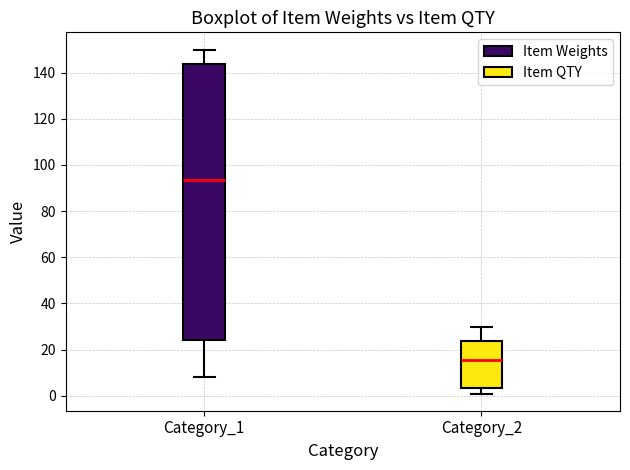

Which box is the tallest, from its lower edge to its upper edge?

Category_1